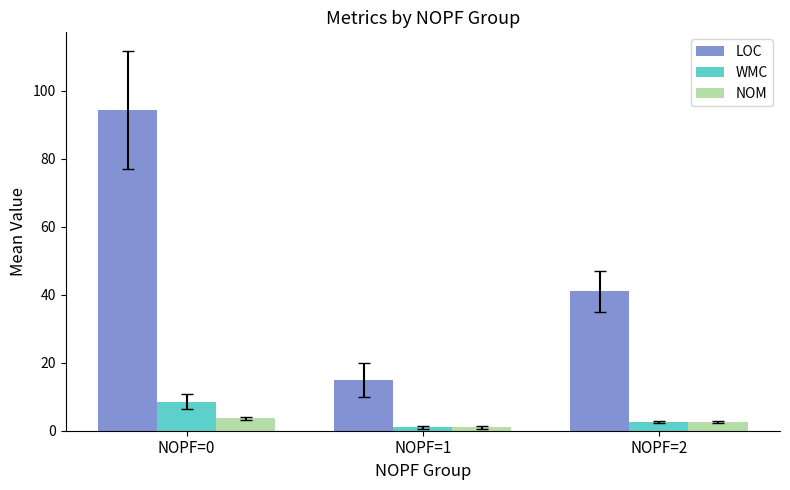

What is the minimum value shown in the chart?

1.0